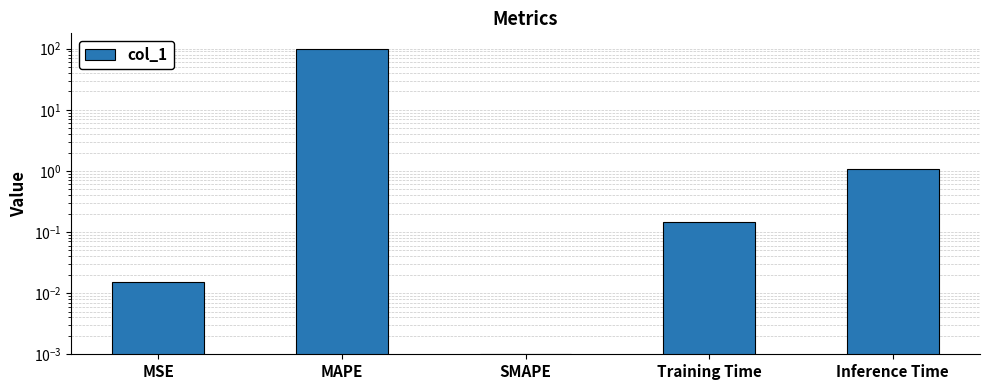

What is the difference between the maximum and minimum values?

100.1